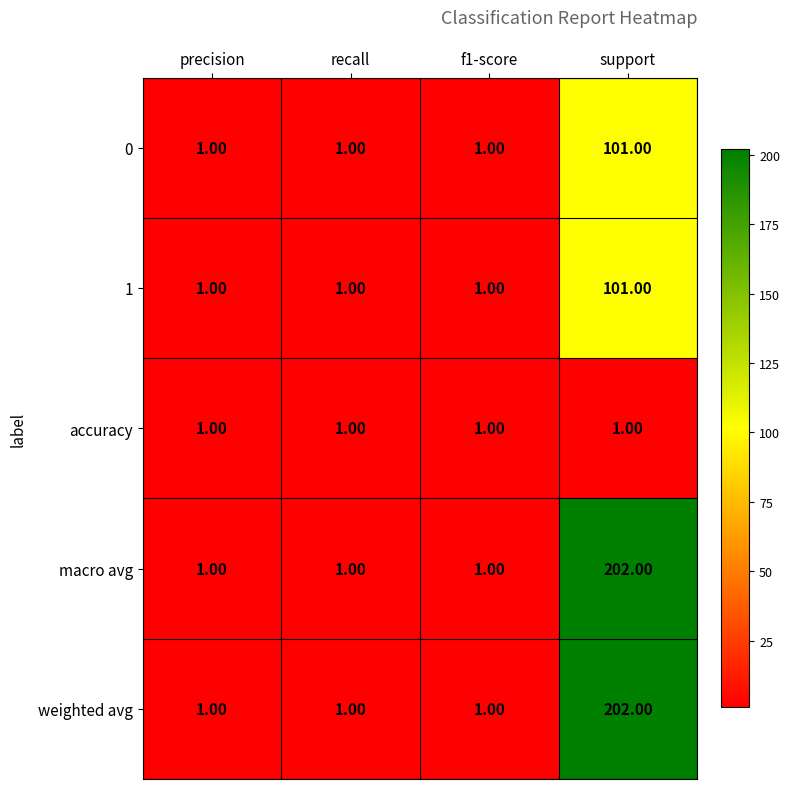

Which category has the highest value in the 1 series?

support